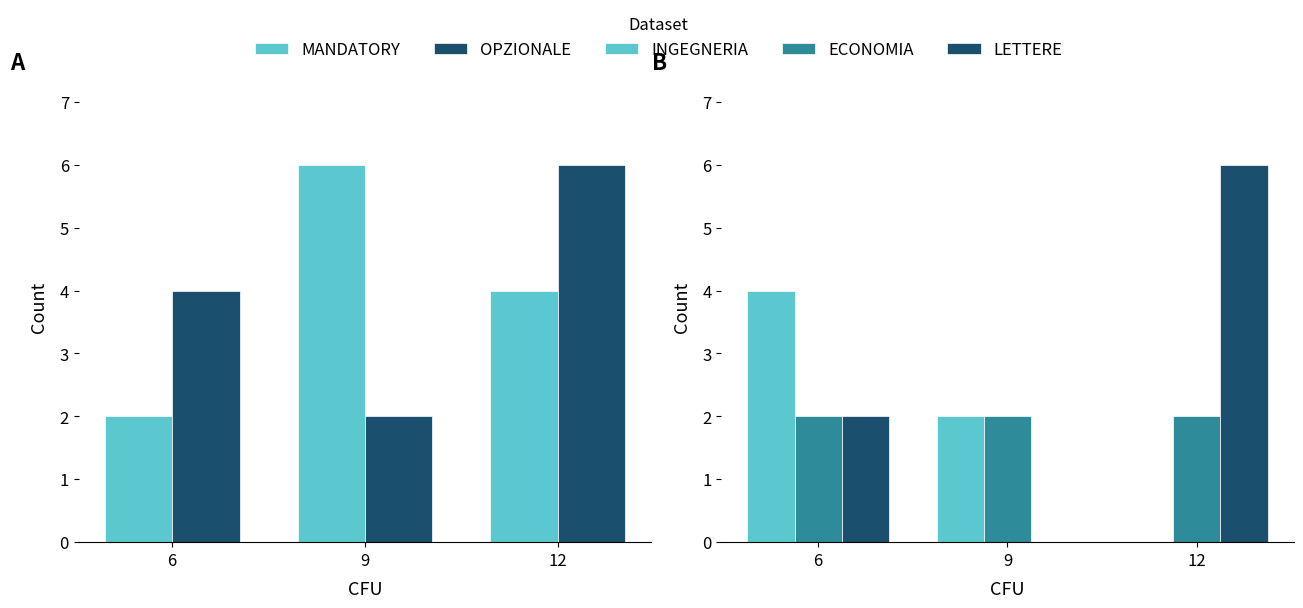

What is the total value across all series at 12?

18